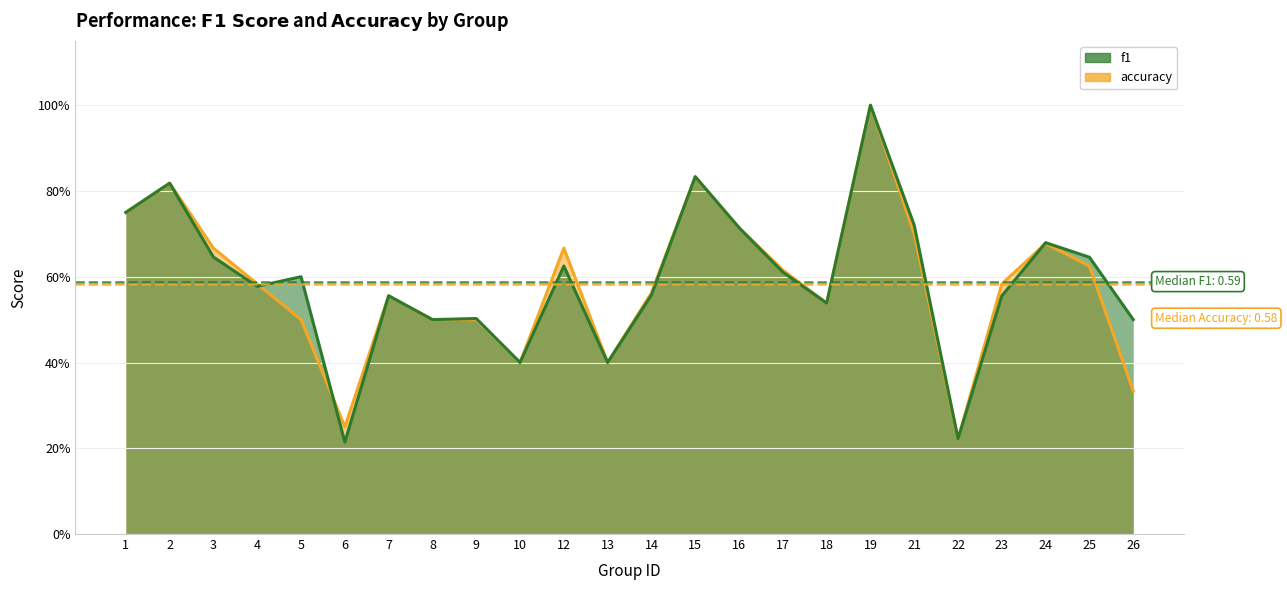

At 10, list the series in order from largest to smallest.

f1, accuracy